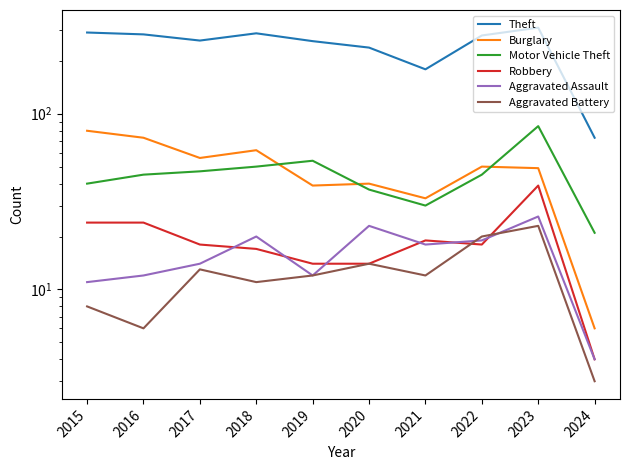

True or false: Aggravated Battery and Burglary intersect in this chart.

False